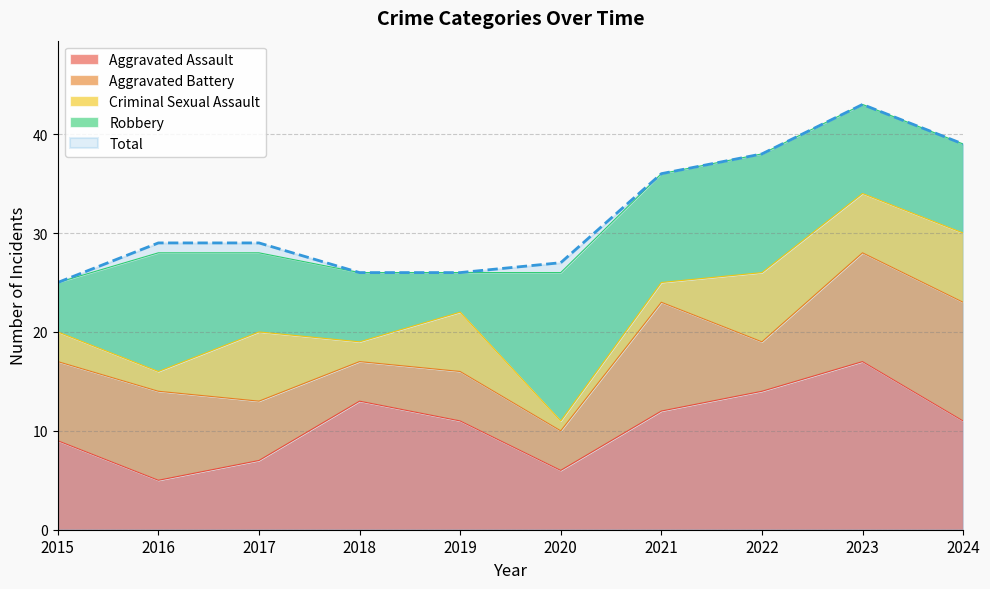

At 2023, list the series in order from smallest to largest.

Criminal Sexual Assault, Robbery, Aggravated Battery, Aggravated Assault, Total